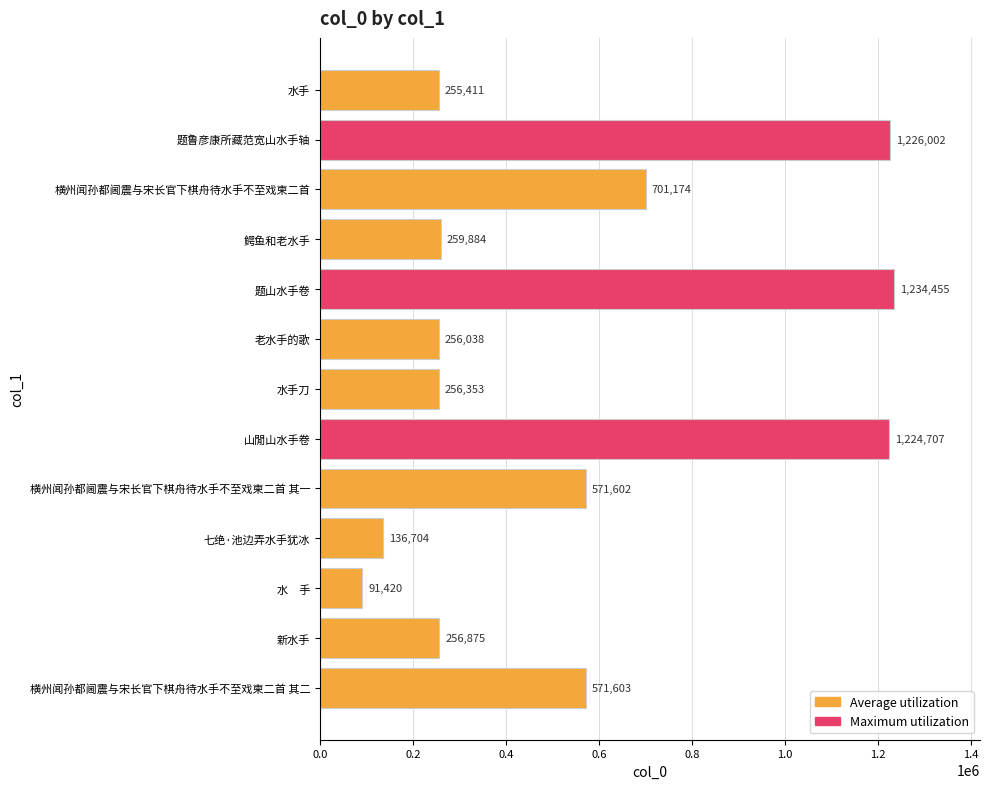

Reading top to bottom, extract all data points from this chart.

255411	1226002	701174	259884	1234455	256038	256353	1224707	571602	136704	91420	256875	571603